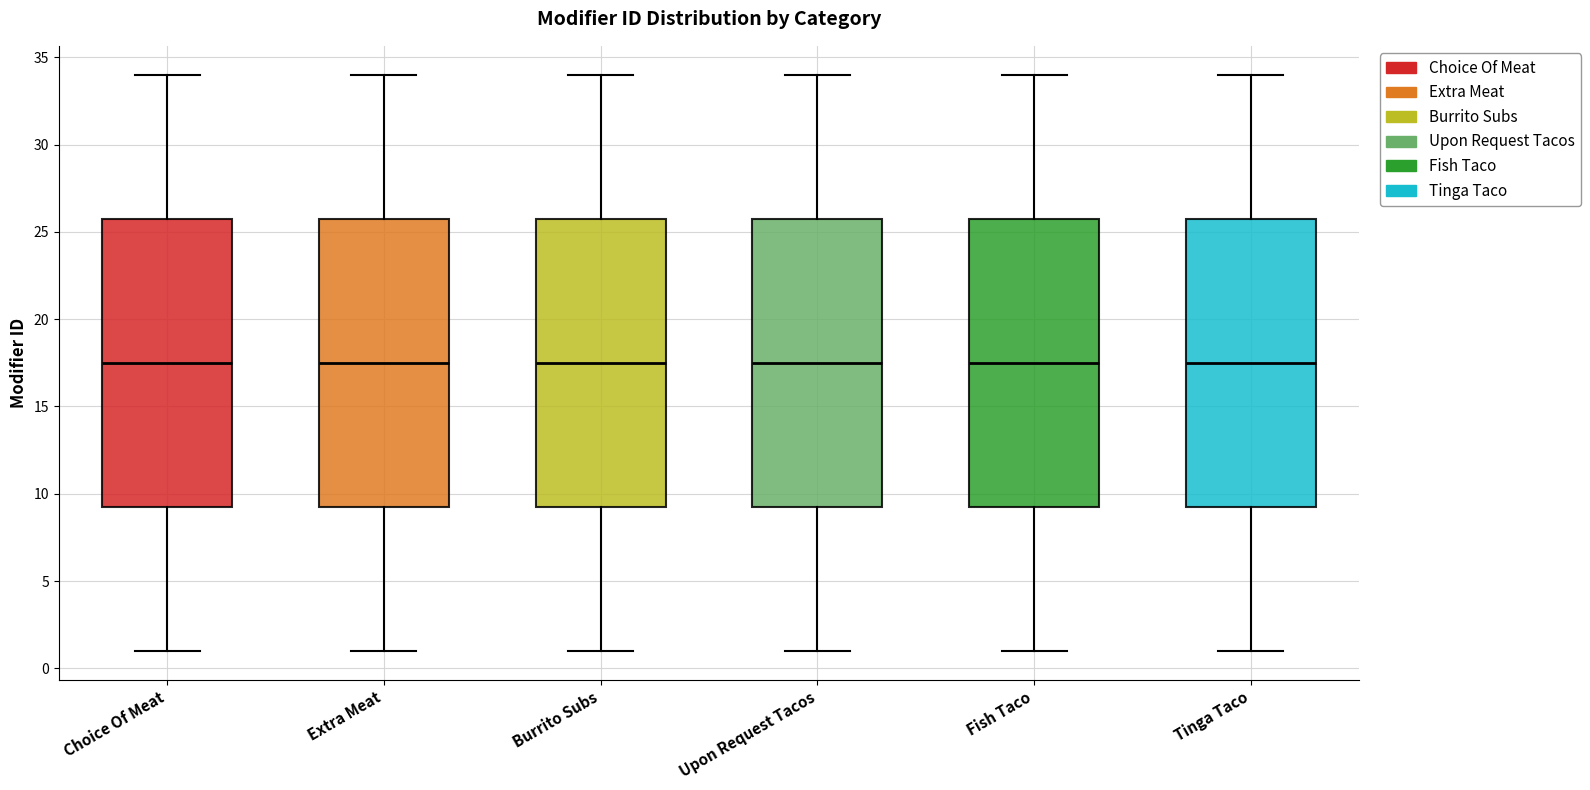

Where does the upper whisker of the box for Choice Of Meat end on the y-axis? The values are not printed on the chart, so give them approximately, as read against the axis.

34.0